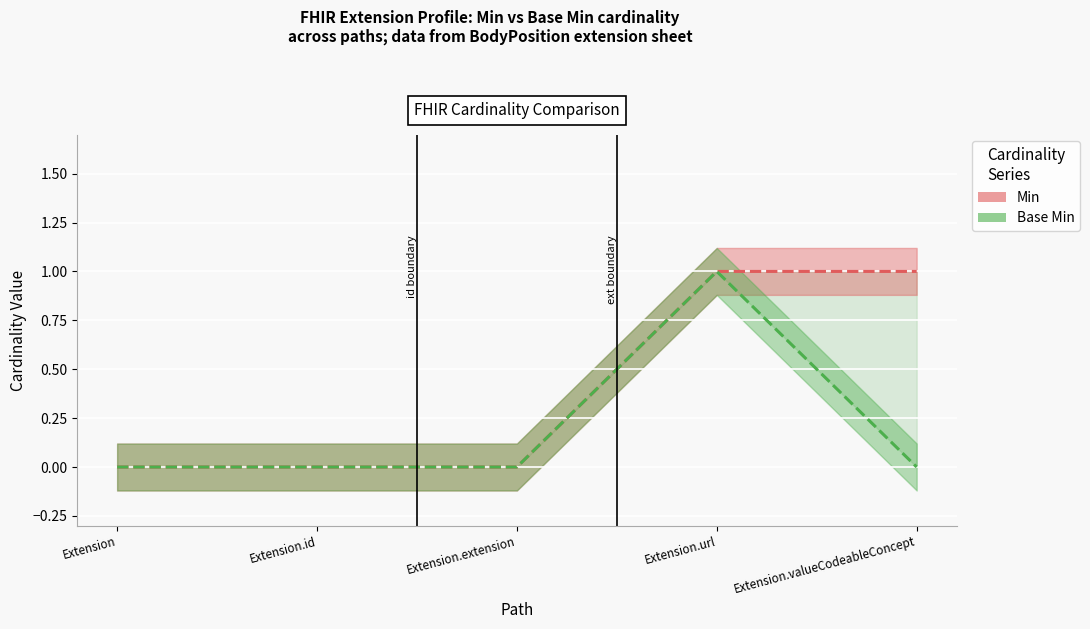

The Base Min series shows 0 at Extension.extension. True or false?

True